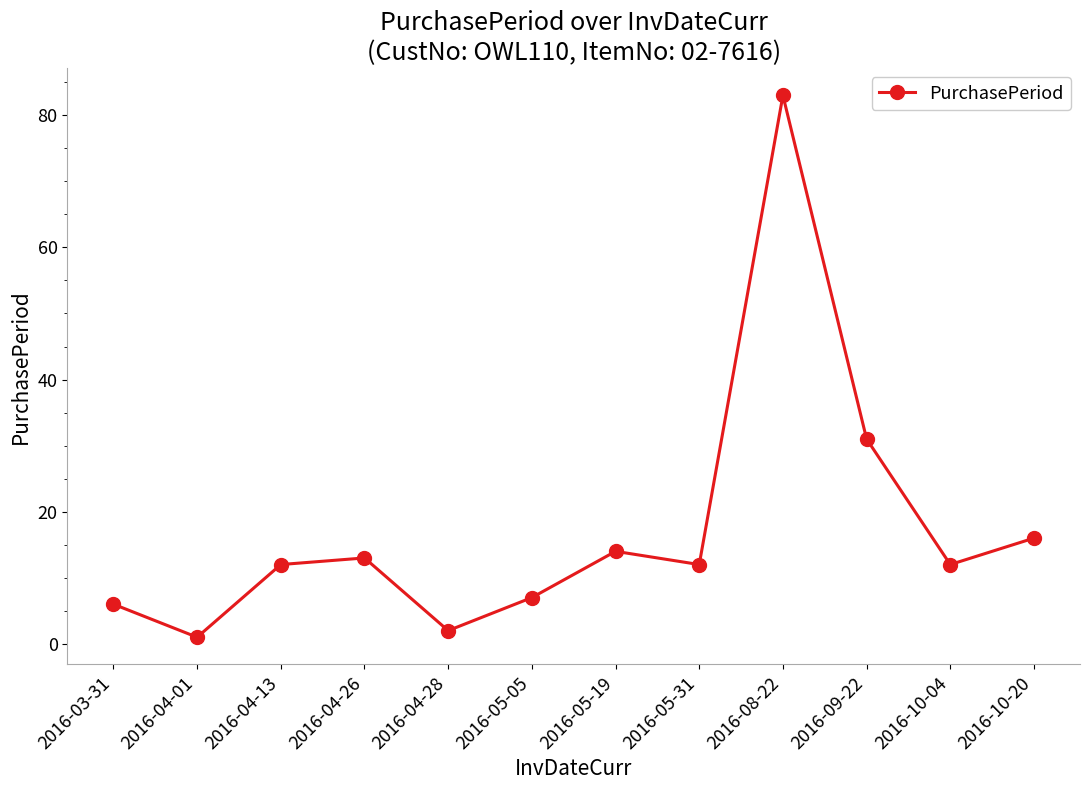

What is the minimum value shown in the chart?

1